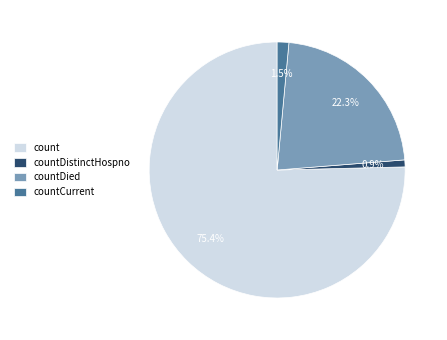

How many slices are in this pie chart?

4